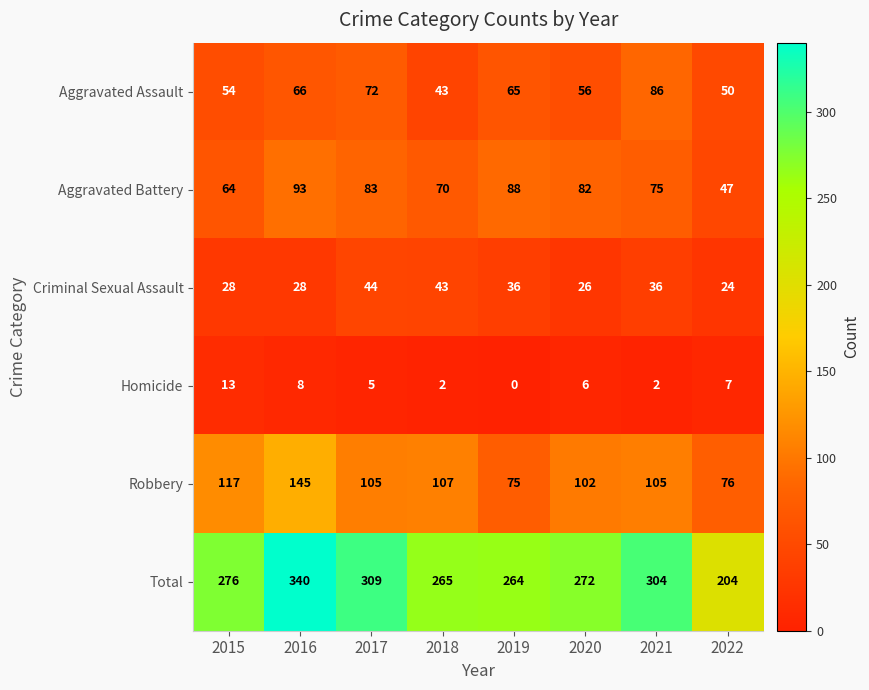

At which category is the sum across all series the highest?

2016